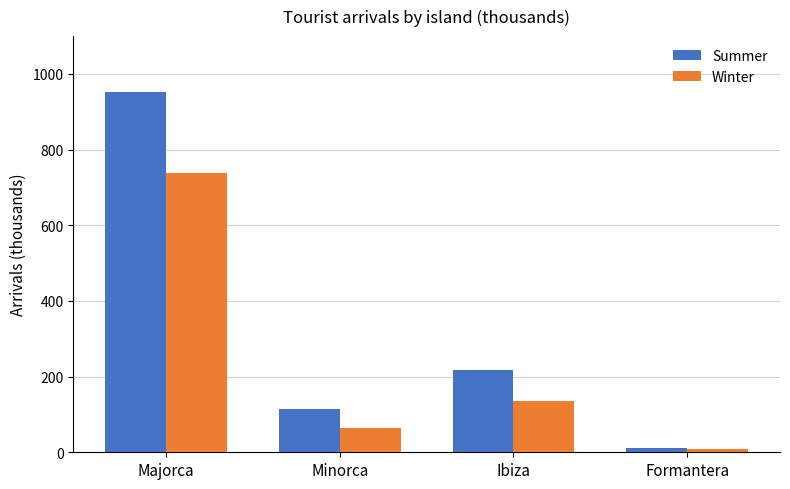

Which label corresponds to the smallest value in the chart?

Formantera